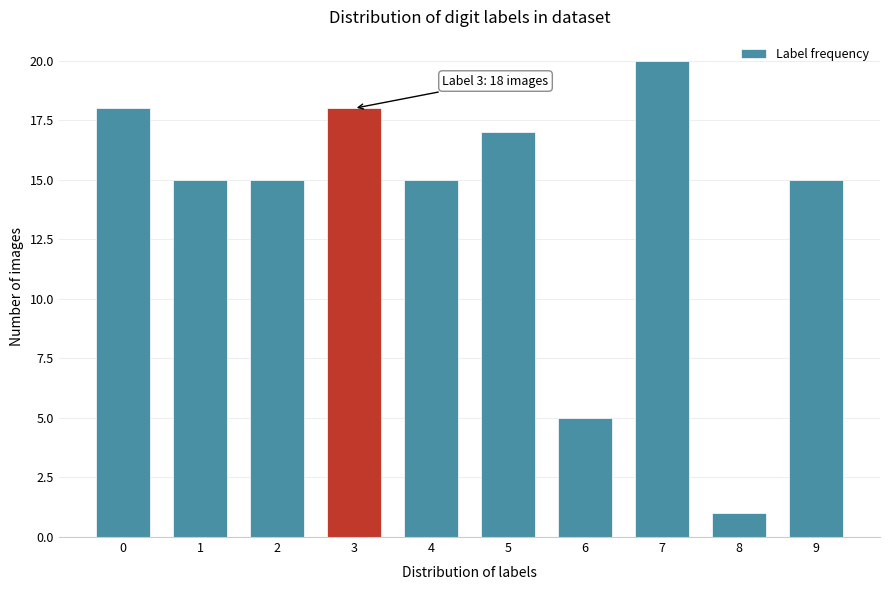

Reading left to right, extract all data points from this chart.

0=18	1=15	2=15	3=18	4=15	5=17	6=5	7=20	8=1	9=15